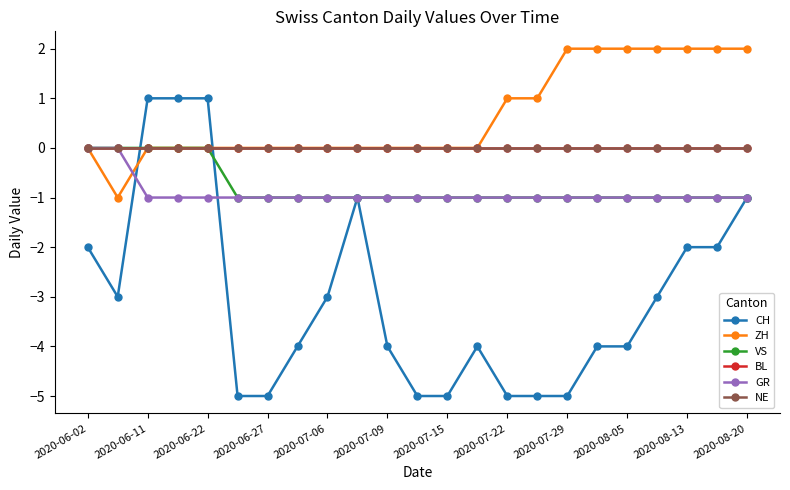

How many intersections are there between ZH and GR?

1